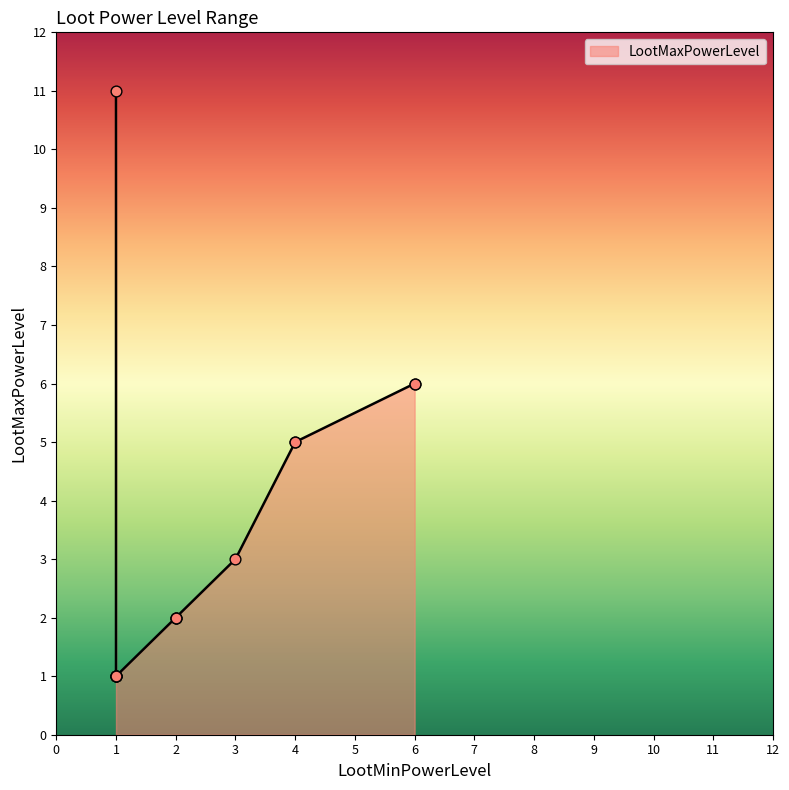

What is the change in value from 1 to 6?

+5